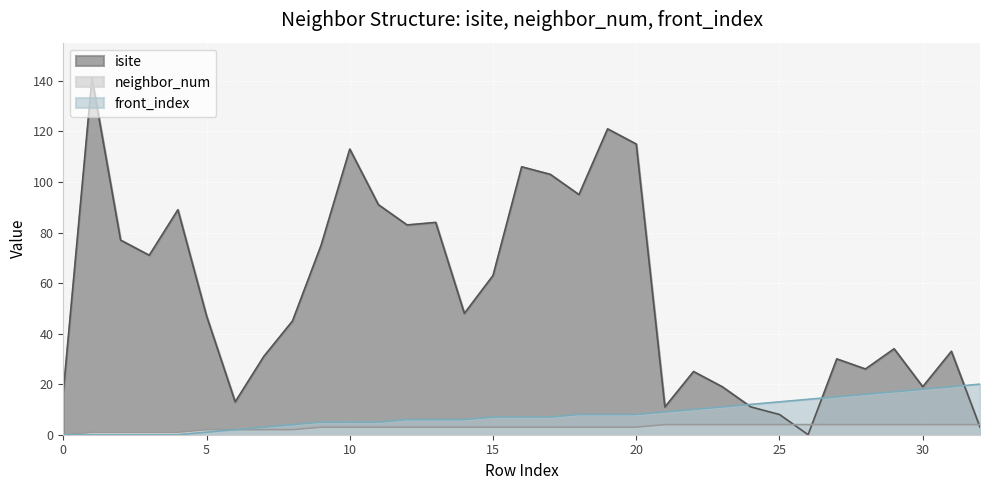

Which series has the largest total across all categories?

isite